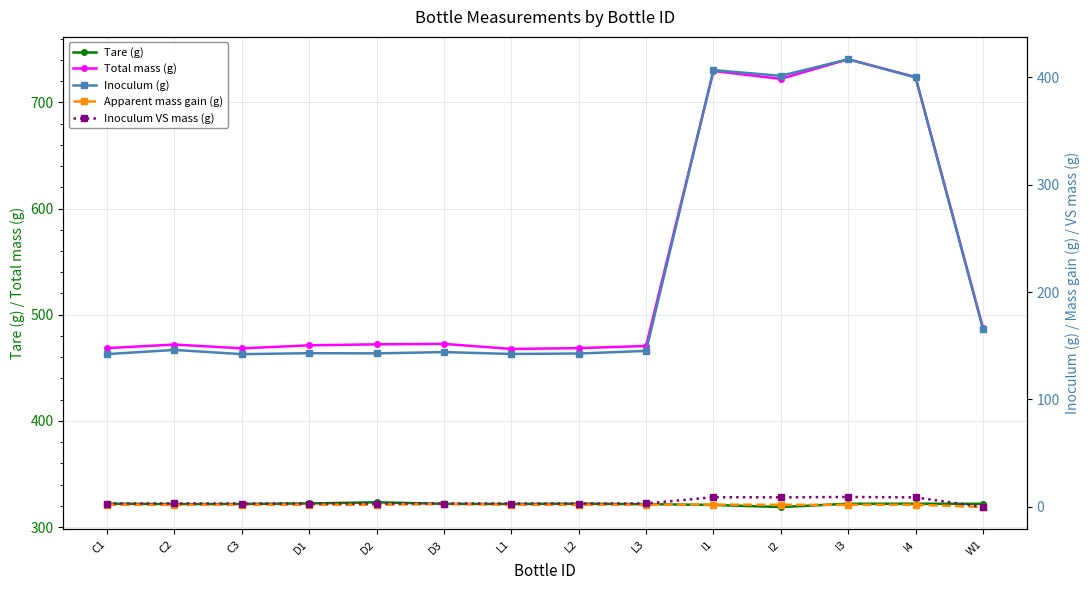

Is the value of Total mass (g) at C2 greater than the value of Inoculum VS mass (g) at I4?

Yes